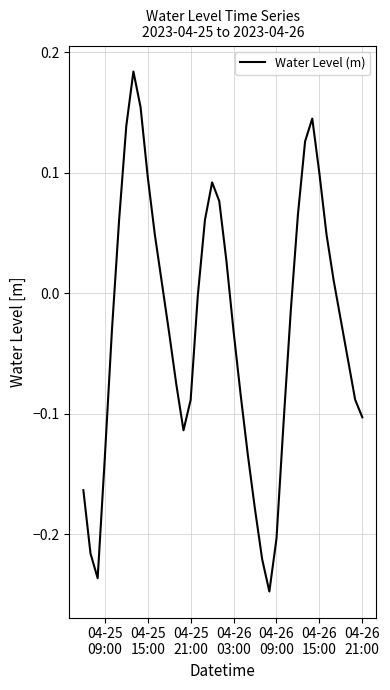

What is the difference between the maximum and minimum values?

0.4